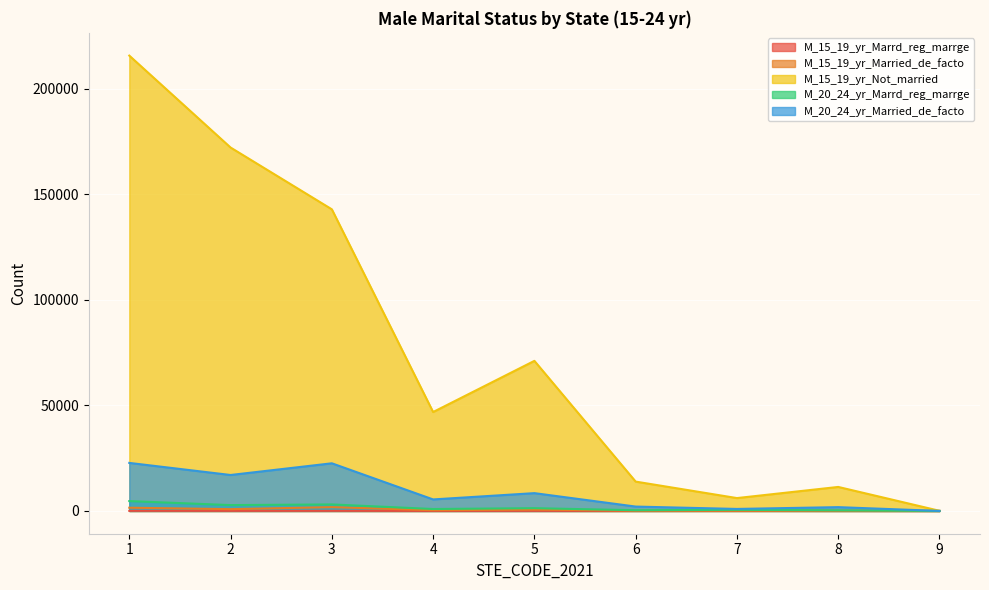

At which category does M_15_19_yr_Marrd_reg_marrge reach its first local peak?

3